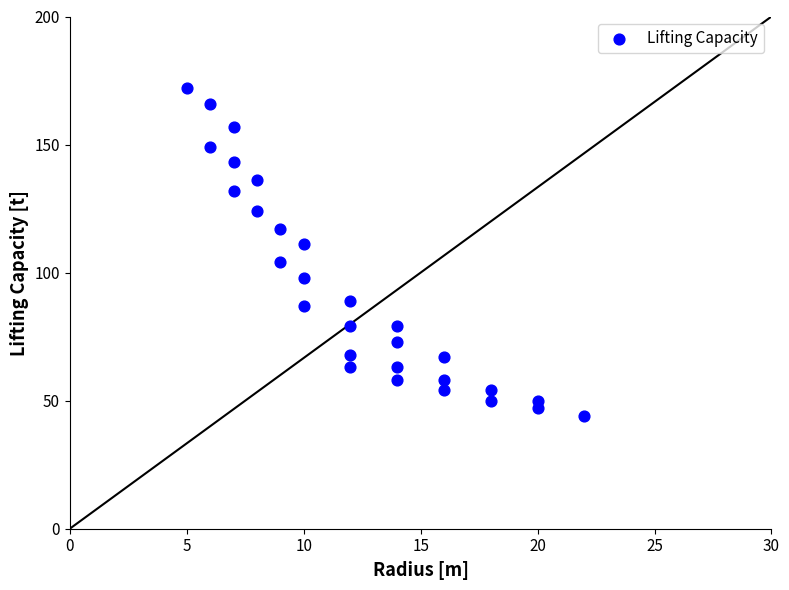

What is the range of X values (max minus min)?

17